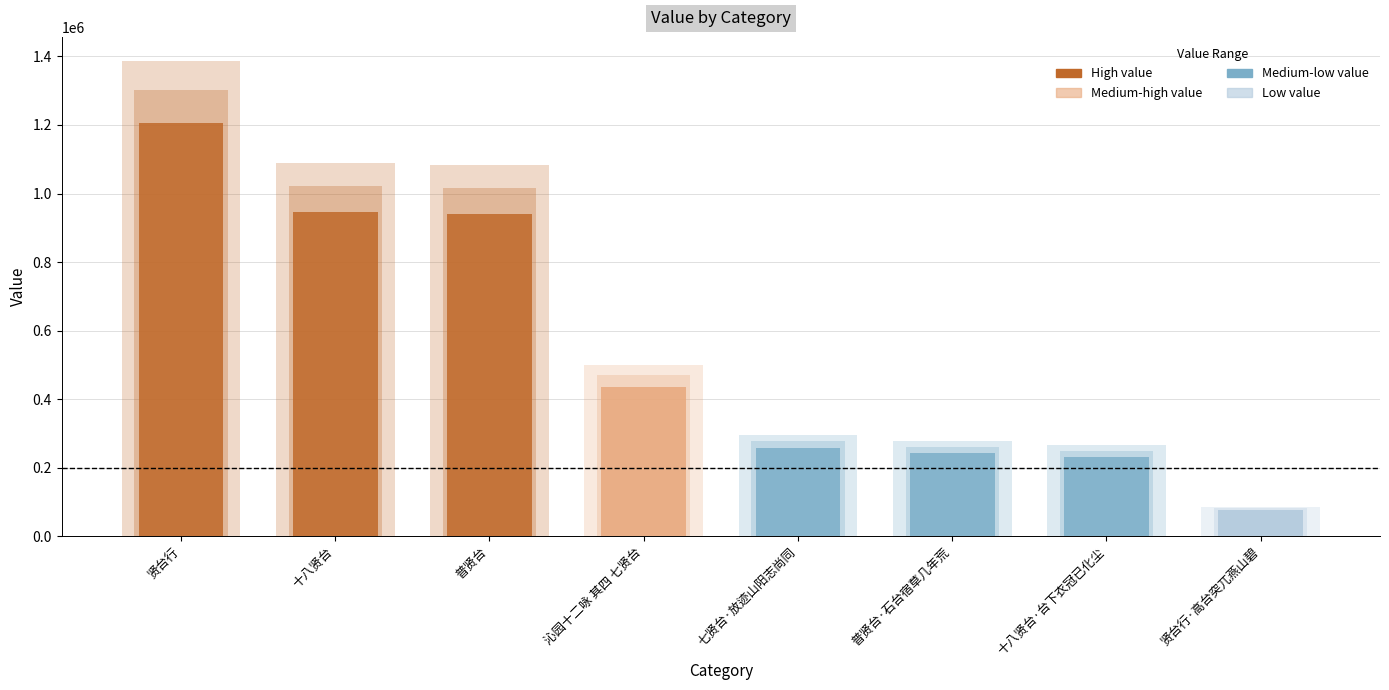

The value at 十八贤台·台下衣冠已化尘 is 231011. True or false?

True